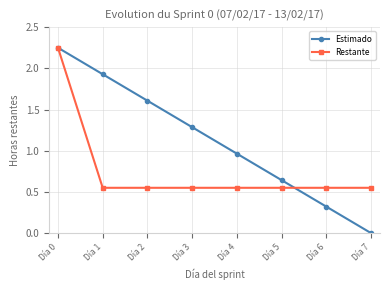

Where is Estimado nearest to the value 1?

Día 4